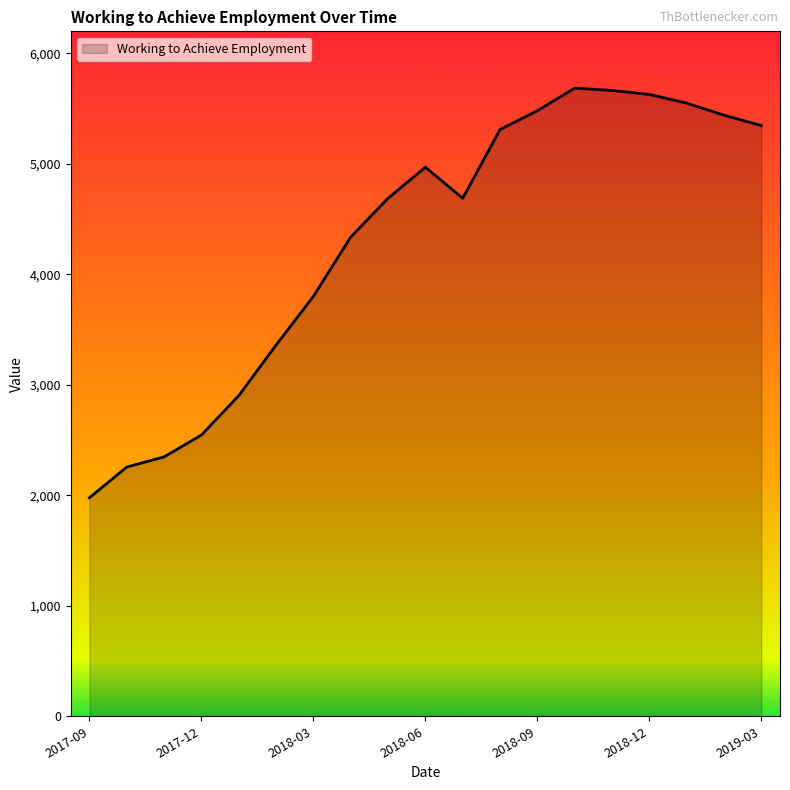

What is the difference between the maximum and minimum values?

3708